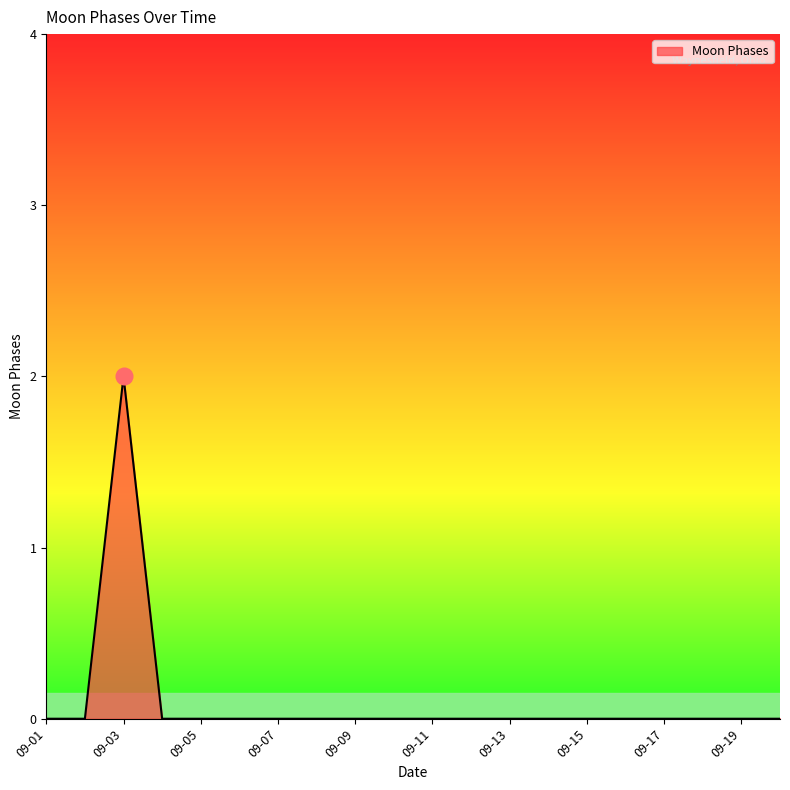

What is the difference between the maximum and second lowest values?

2